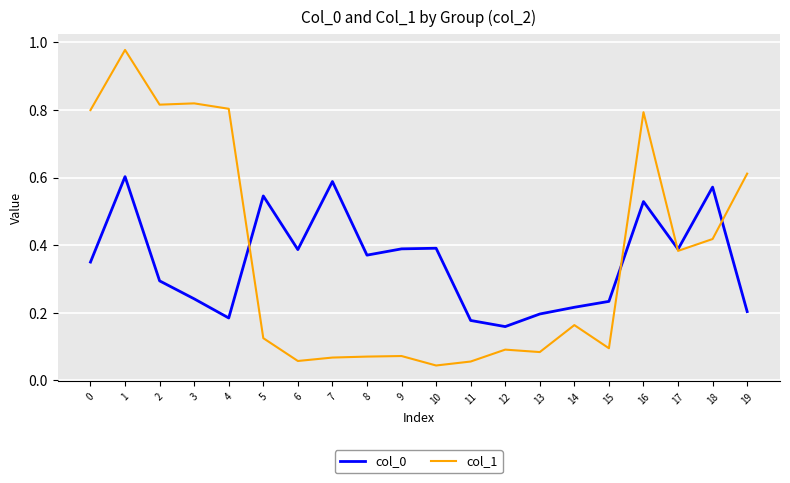

What is the spread (max minus min) of values at 8?

0.3